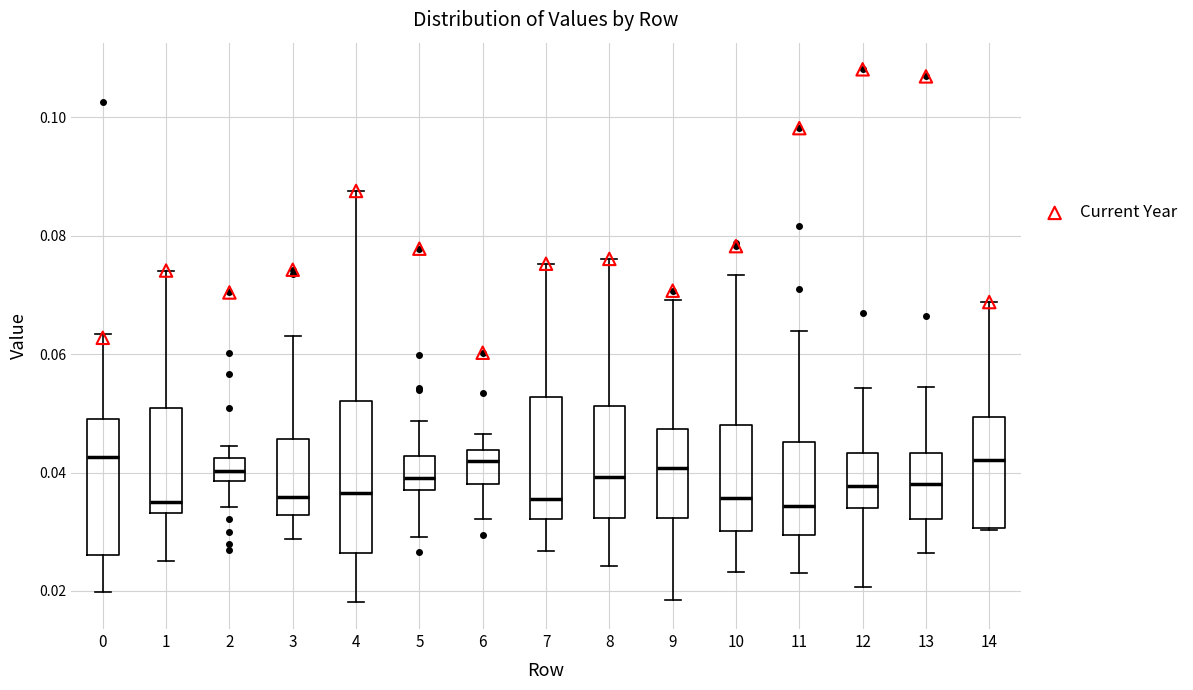

Which box is the tallest, from its lower edge to its upper edge?

4